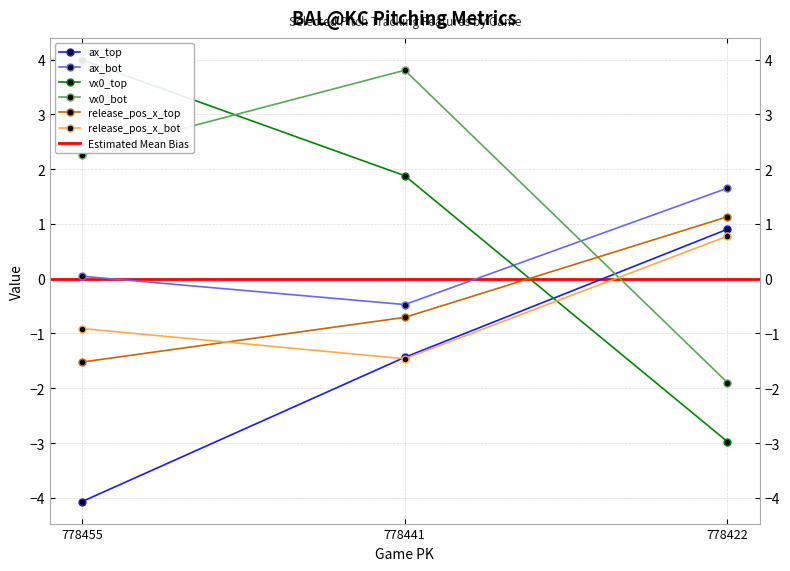

Reading left to right, extract all data points from this chart.

ax_top: -4.1	-1.4	0.9
ax_bot: 0.0	-0.5	1.7
vx0_top: 4.0	1.9	-3.0
vx0_bot: 2.3	3.8	-1.9
release_pos_x_top: -1.5	-0.7	1.1
release_pos_x_bot: -0.9	-1.5	0.8